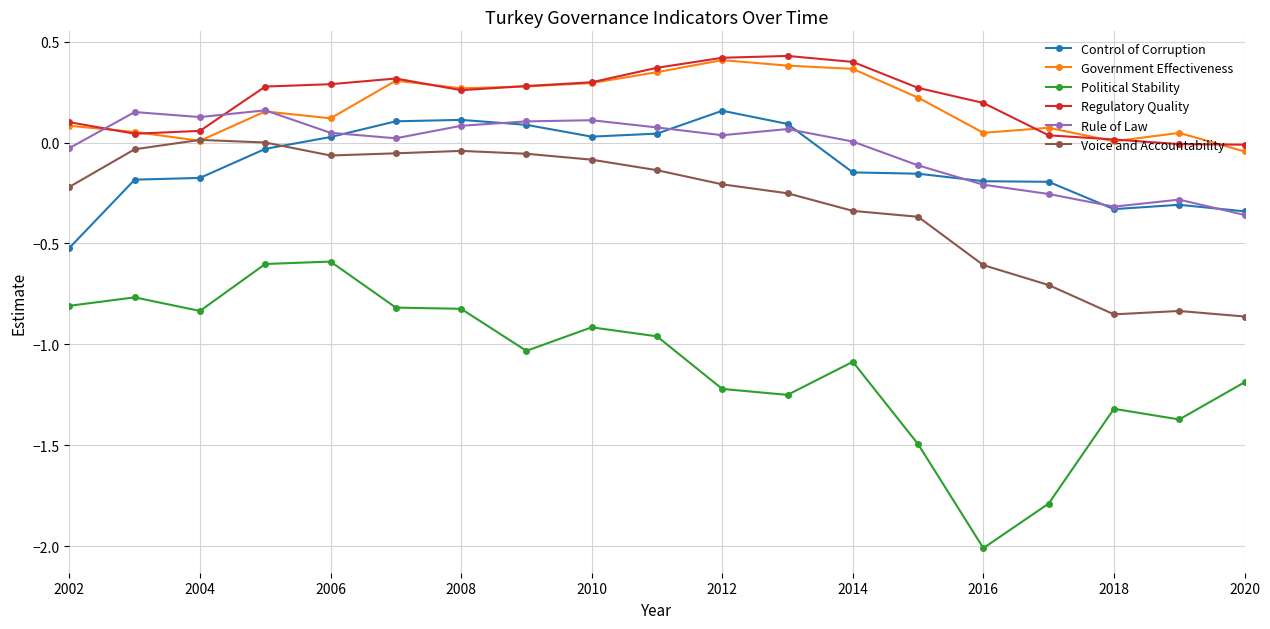

True or false: Rule of Law has more than 1 points higher than both neighbors.

True